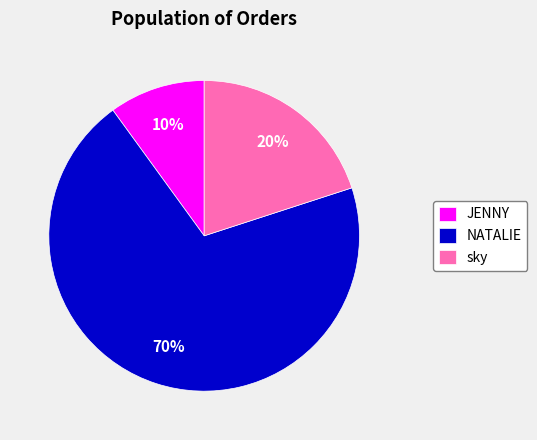

Which slice is the largest?

NATALIE